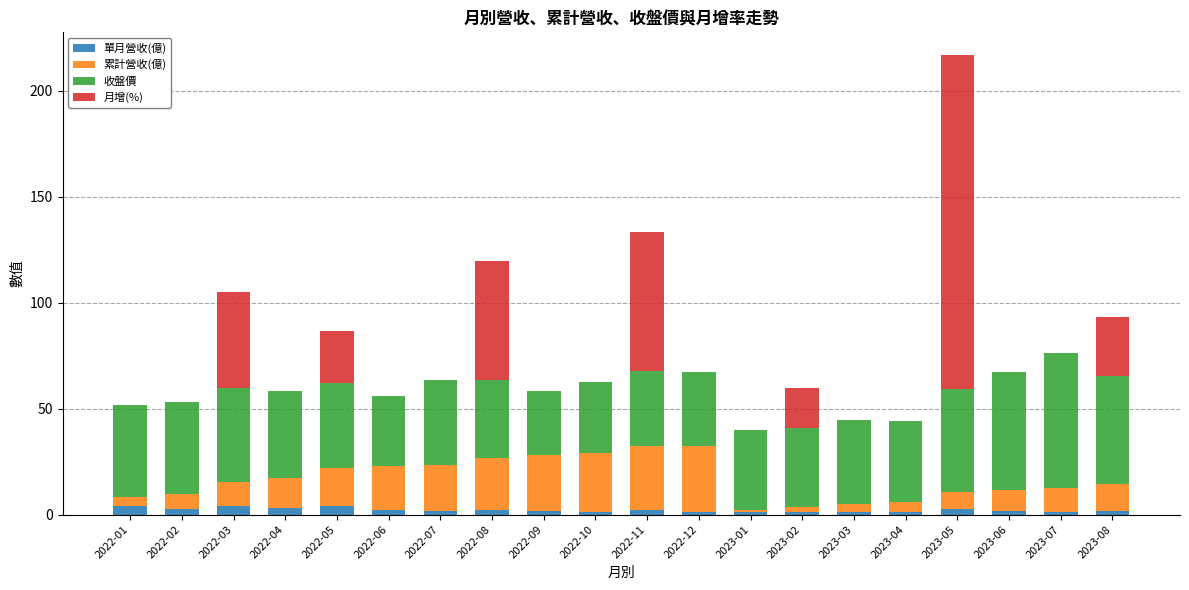

At which category is the sum across all series the highest?

2023-05